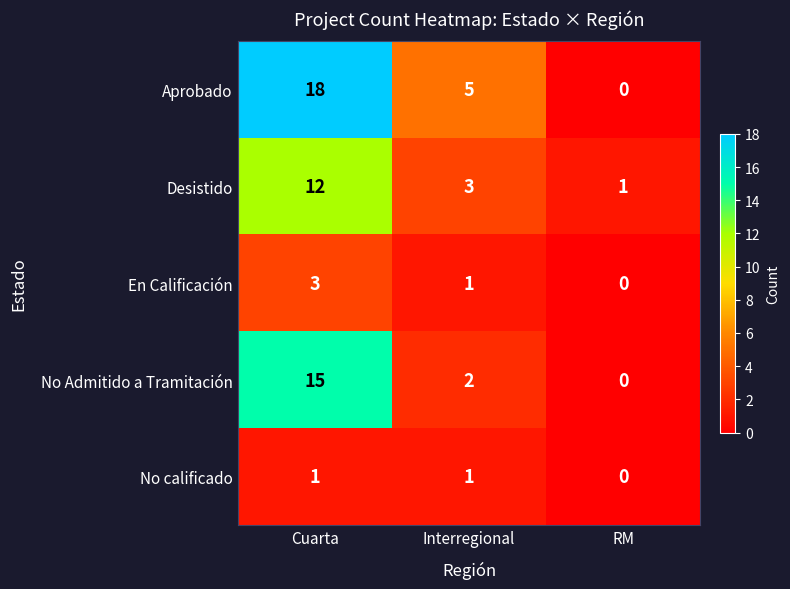

Is the value of Aprobado at Interregional greater than the value of No calificado at RM?

Yes